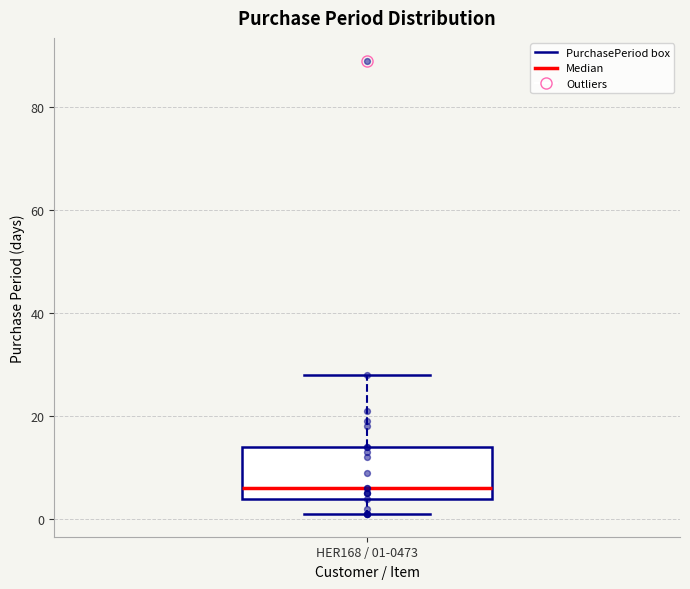

Read this box plot against the y-axis: the position of the median line, the range covered by the box, and the ends of both whiskers. The values are not printed on the chart, so give them approximately, as read against the axis.

median 6, box 4 to 14, whiskers 2 to 28